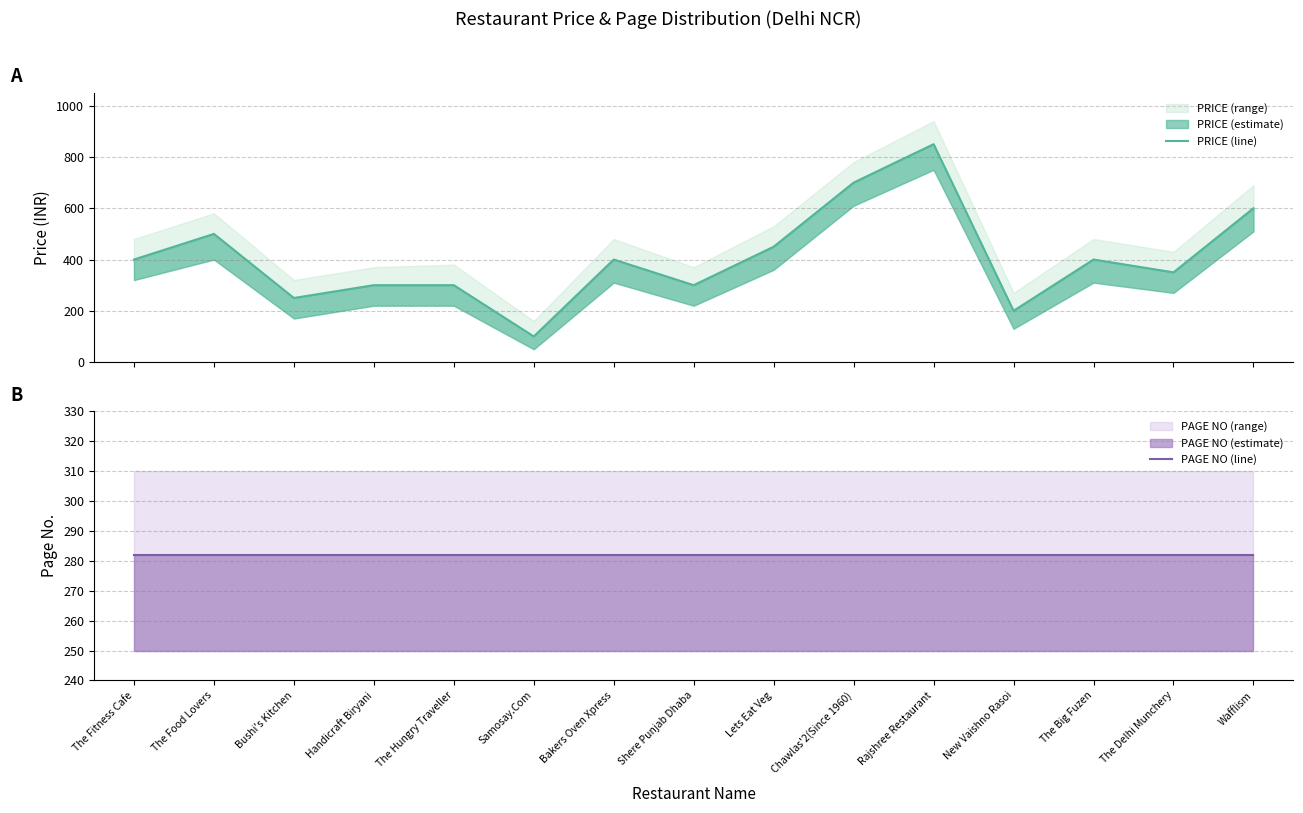

What is the difference between the PRICE (line) values at Bushi's Kitchen and Lets Eat Veg?

200